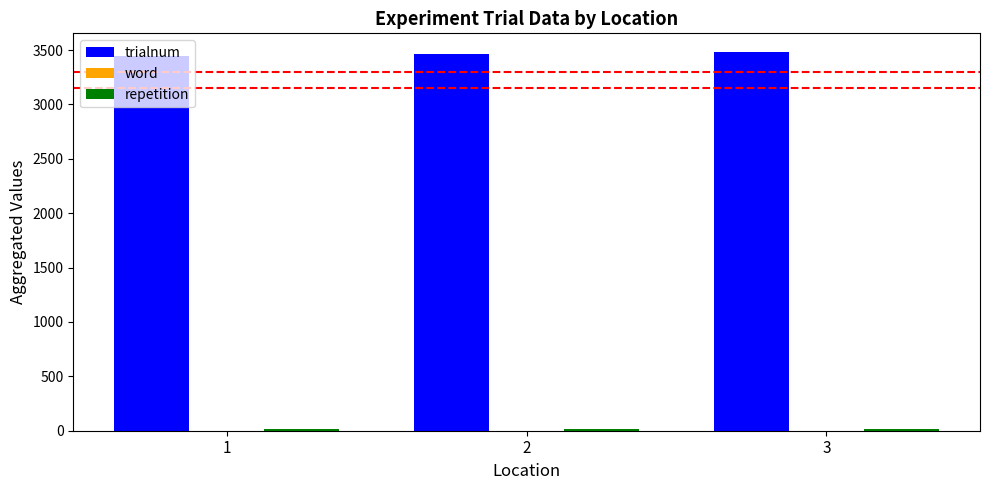

What is the maximum value for trialnum?

3480